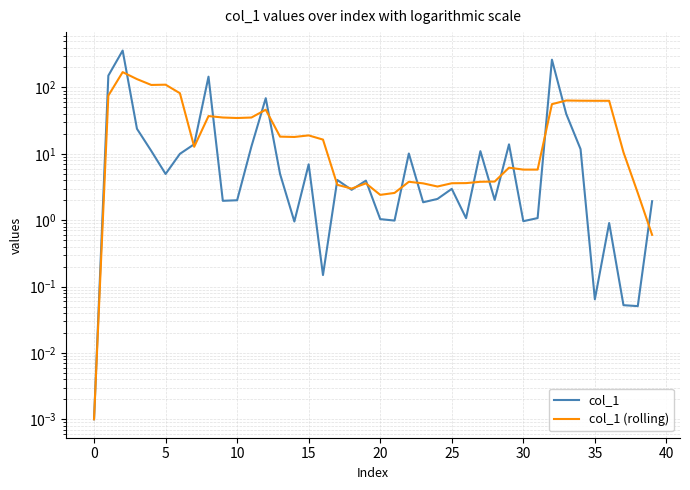

Which series changed the most between 15 and 23?

col_1 (rolling)